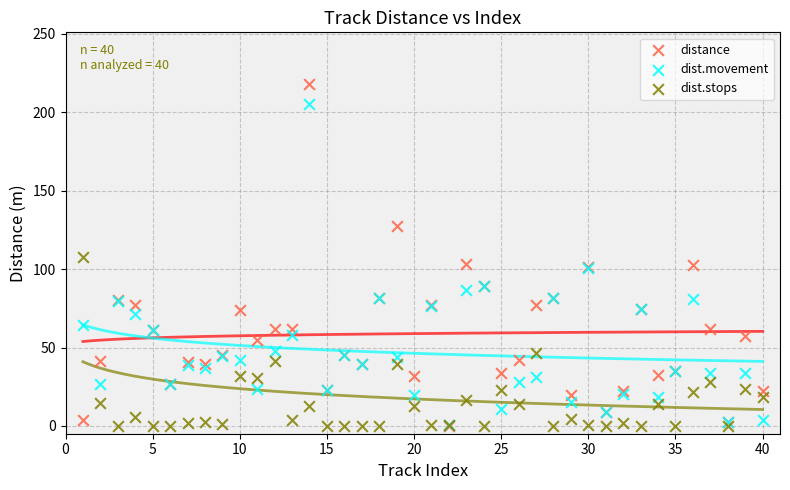

Which series contains the highest Y value?

distance